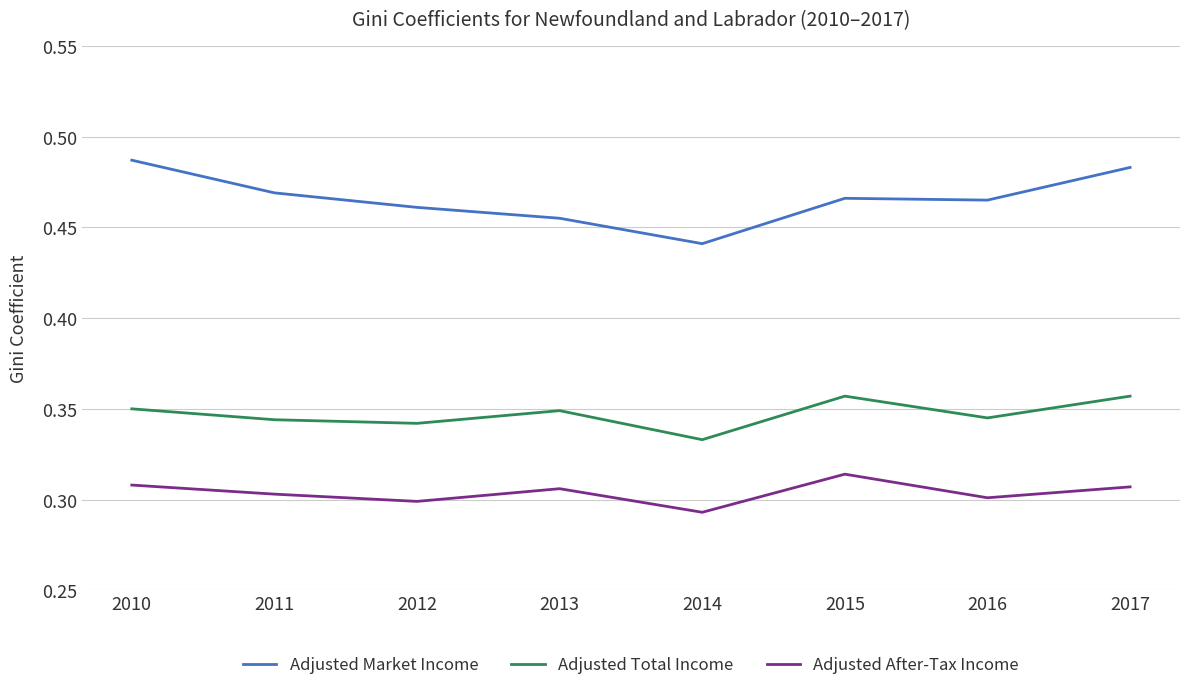

Where is Adjusted Market Income nearest to the value 0?

2014